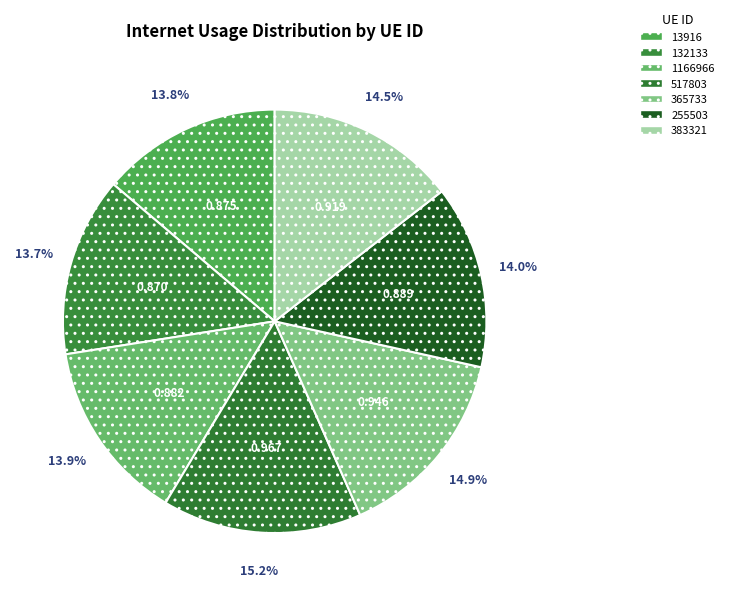

Which category has the smallest portion of the pie?

132133